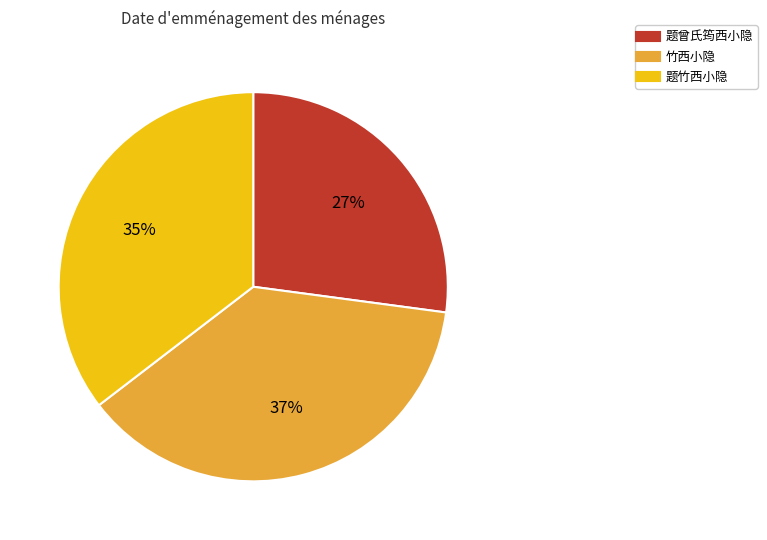

Between 题竹西小隐 and 竹西小隐, which is larger?

竹西小隐